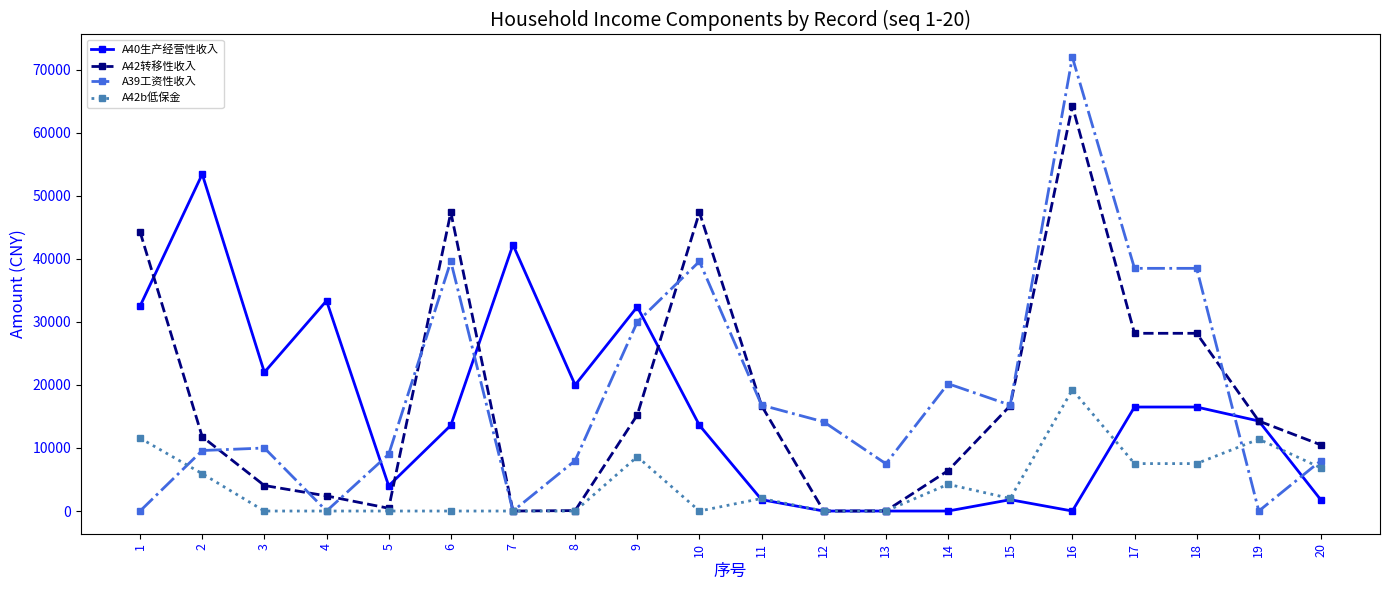

Is it true that A40生产经营性收入 equals 0.0 at 12?

True